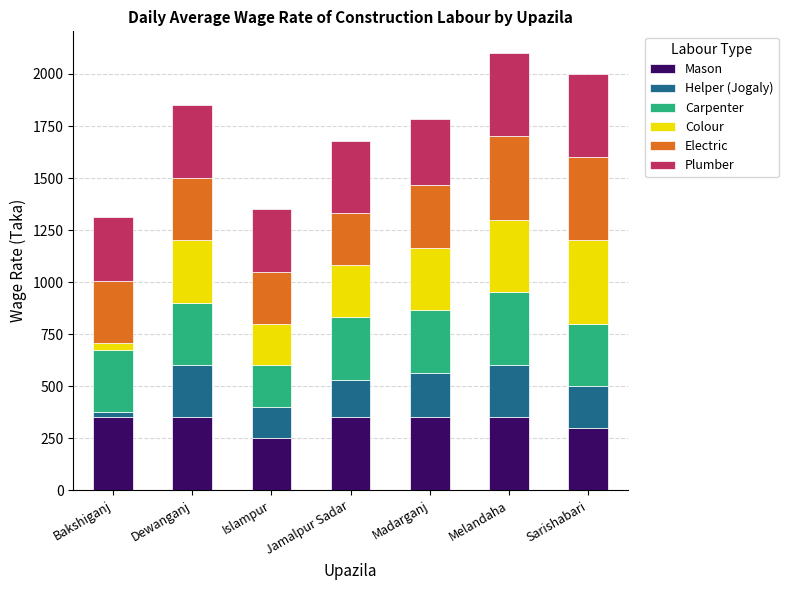

What is the maximum value for Mason?

350